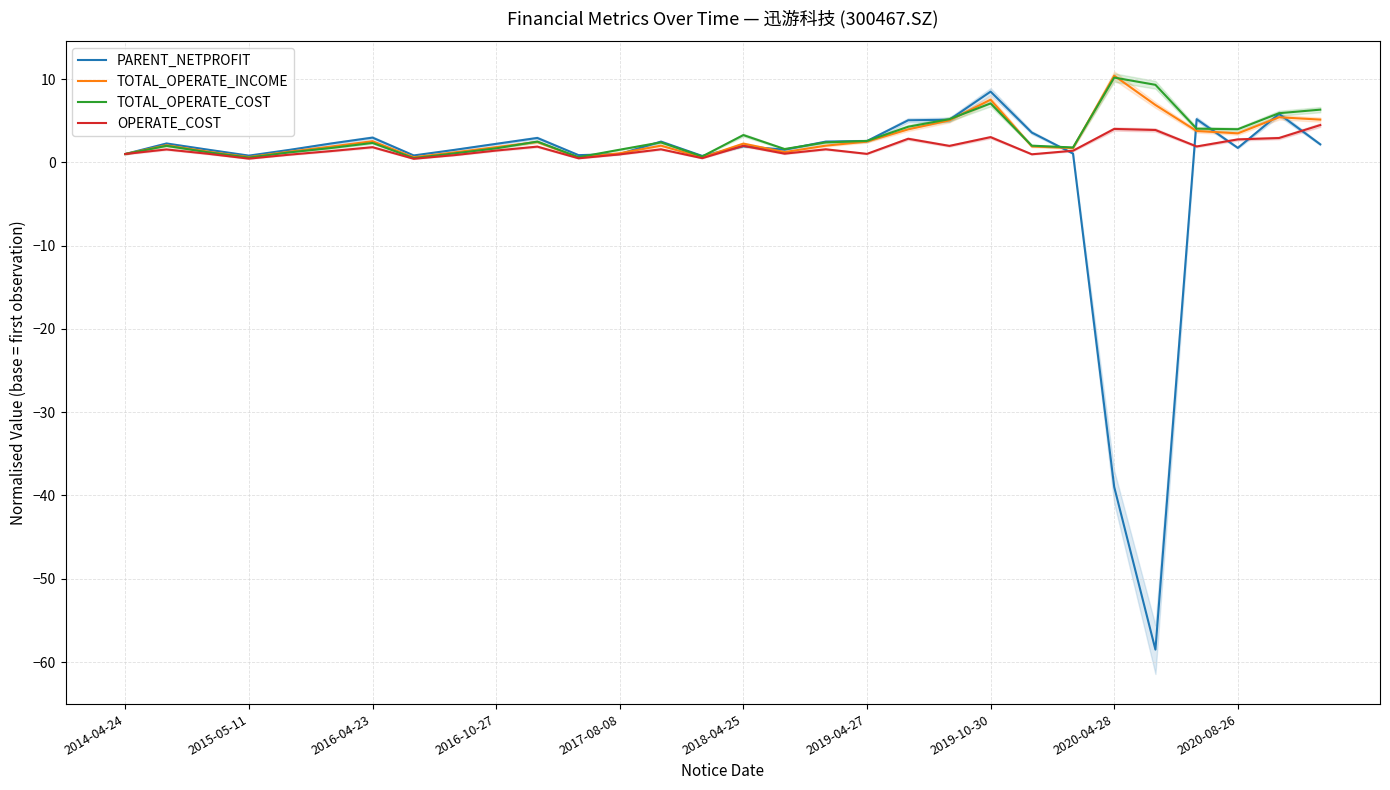

What is the maximum value for TOTAL_OPERATE_INCOME?

10.4